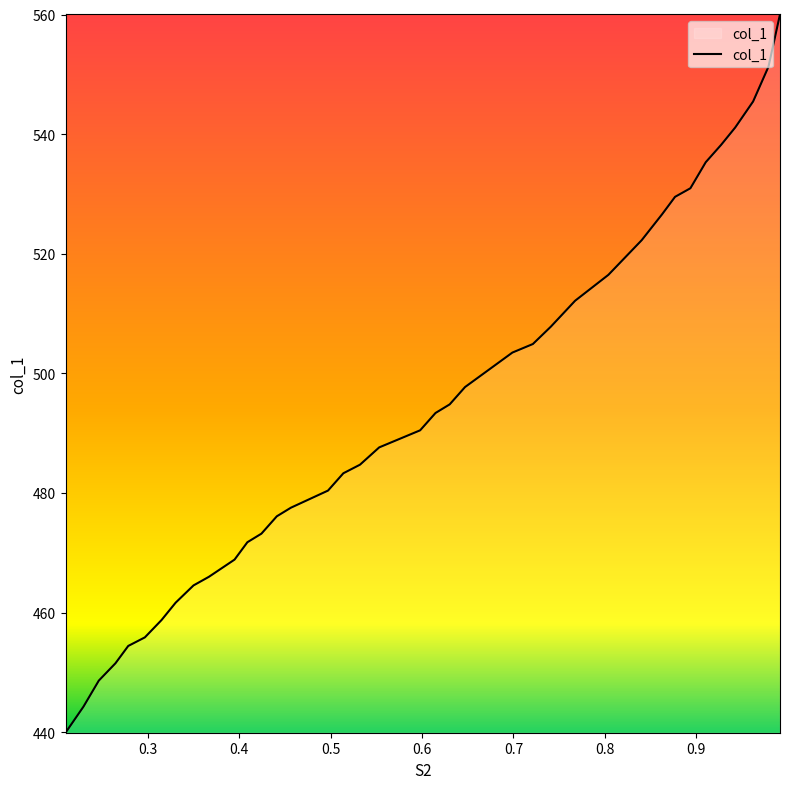

List the labels in order of value, largest first.

0.9916, 0.979, 0.9622, 0.9426, 0.9272, 0.9104, 0.8936, 0.8768, 0.8627, 0.8403, 0.8221, 0.8039, 0.7675, 0.7409, 0.7213, 0.6989, 0.6471, 0.6303, 0.6148, 0.598, 0.5532, 0.5322, 0.514, 0.4972, 0.4566, 0.4412, 0.4244, 0.409, 0.395, 0.3669, 0.3501, 0.3305, 0.3151, 0.2969, 0.2787, 0.2647, 0.2465, 0.2297, 0.2101